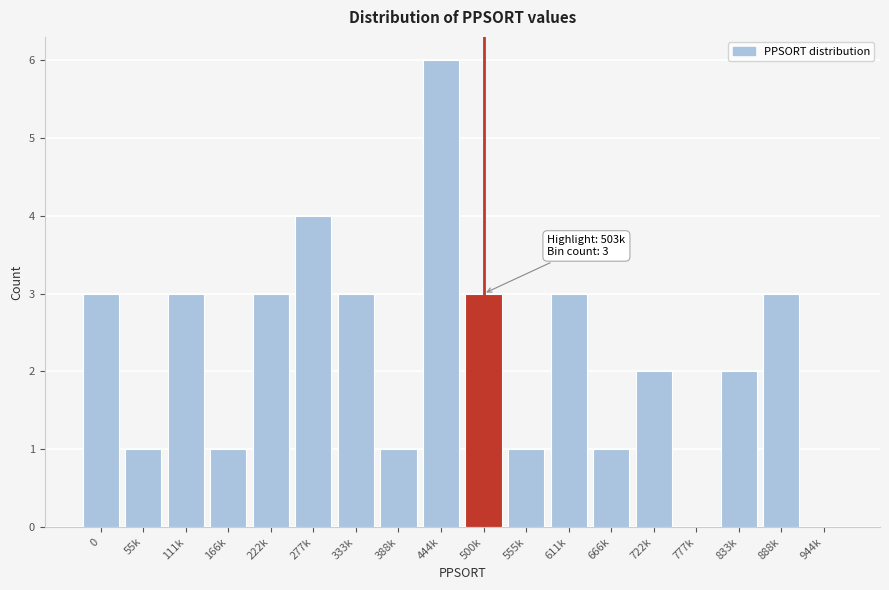

Reading right to left, list all the values displayed in this chart.

944k=0	888k=3	833k=2	777k=0	722k=2	666k=1	611k=3	555k=1	500k=3	444k=6	388k=1	333k=3	277k=4	222k=3	166k=1	111k=3	55k=1	0=3